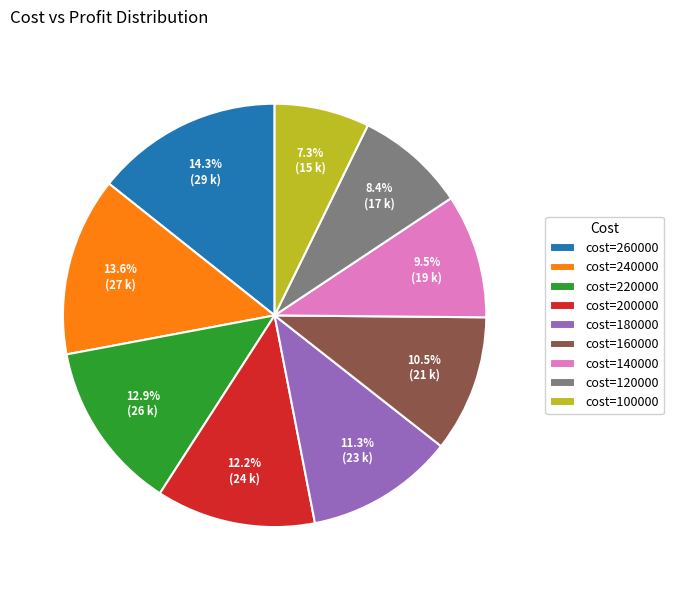

Approximately how many times larger is the value at cost=120000 compared to cost=160000?

0.8